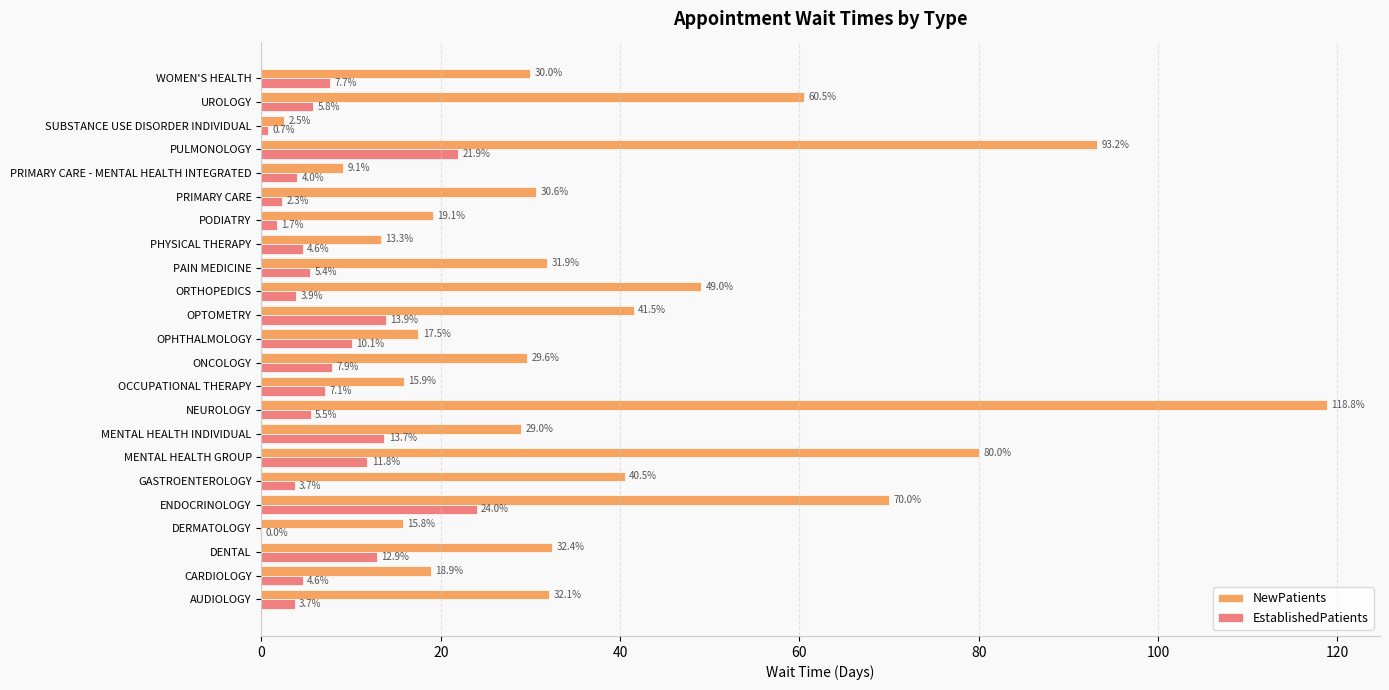

Which series has the largest range (max minus min)?

NewPatients